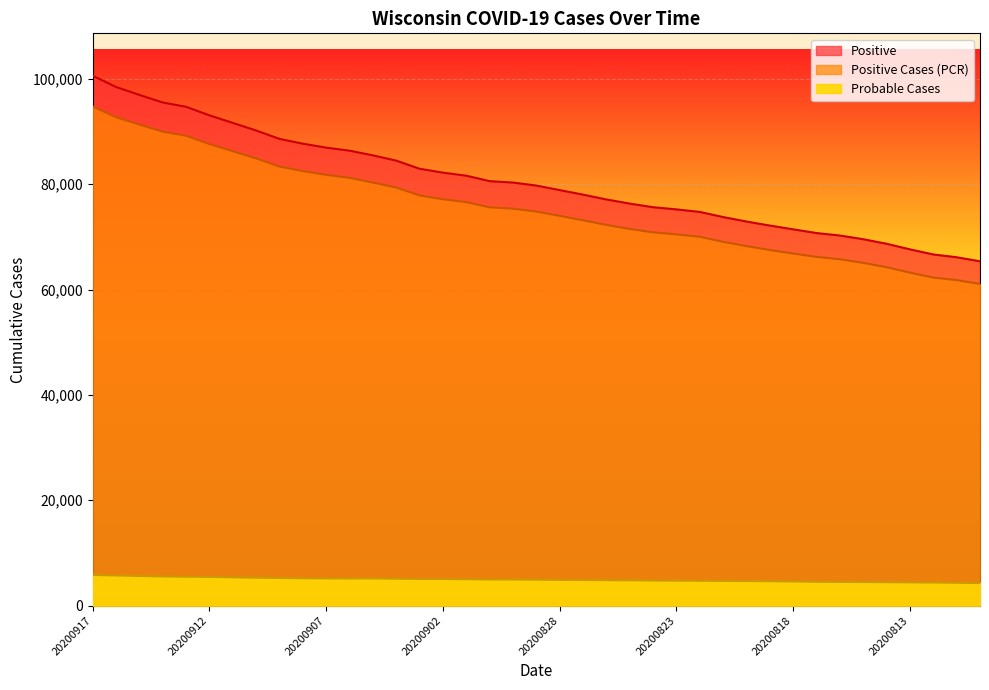

Count the number of categories in the chart.

39